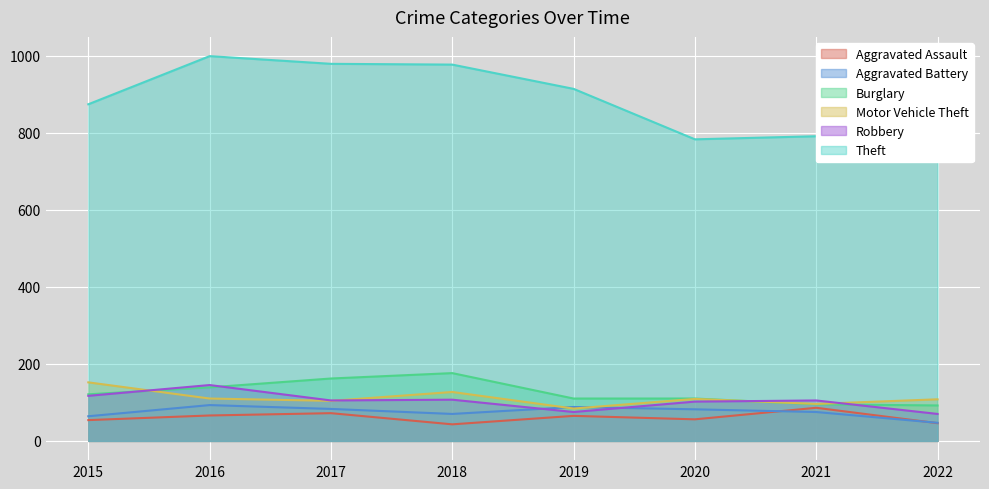

Reading left to right, list all the values displayed in this chart.

Aggravated Assault: 54	66	72	43	65	56	86	46
Aggravated Battery: 64	93	83	70	88	82	75	47
Burglary: 121	139	162	176	110	110	95	92
Motor Vehicle Theft: 152	110	104	127	84	109	96	108
Robbery: 117	145	105	107	75	102	105	70
Theft: 874	999	979	977	914	783	791	793